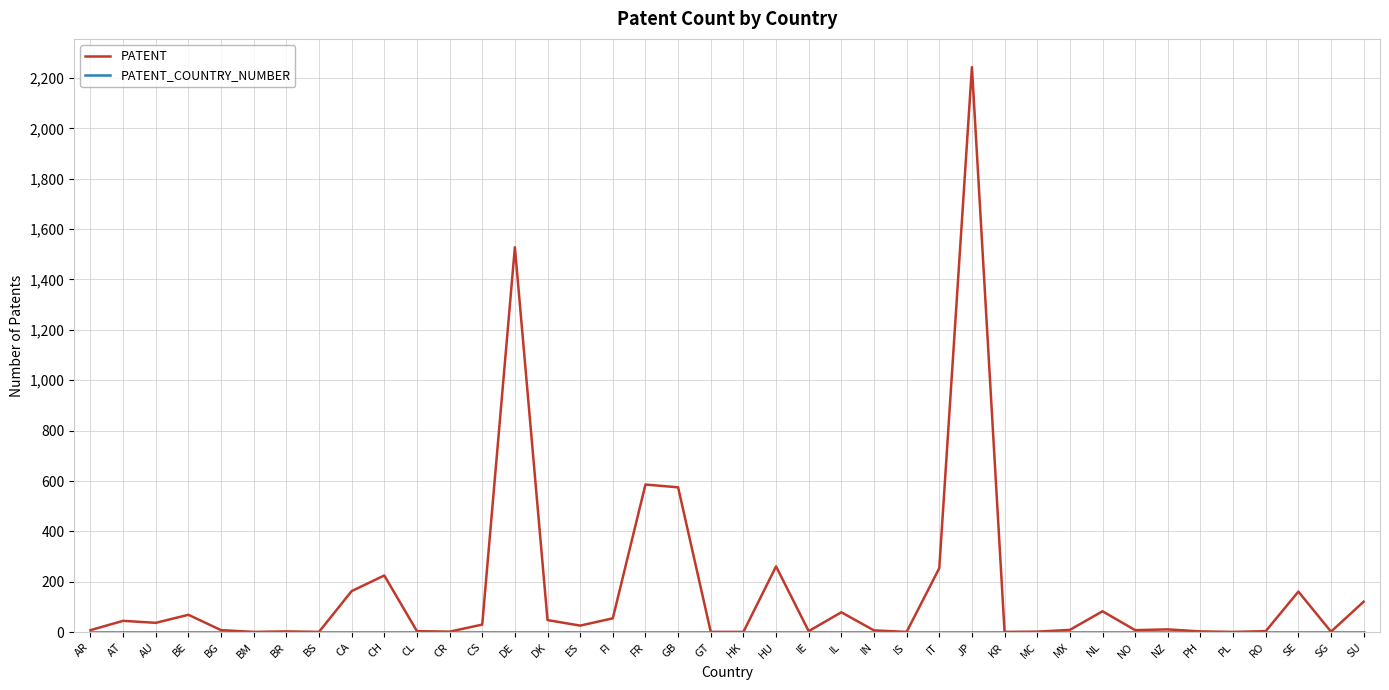

Which series has the widest spread of values?

PATENT